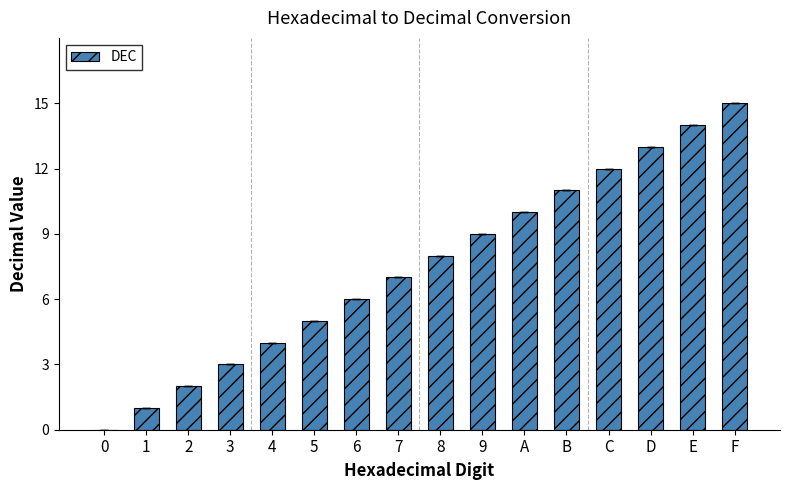

Are the bars horizontal?

No